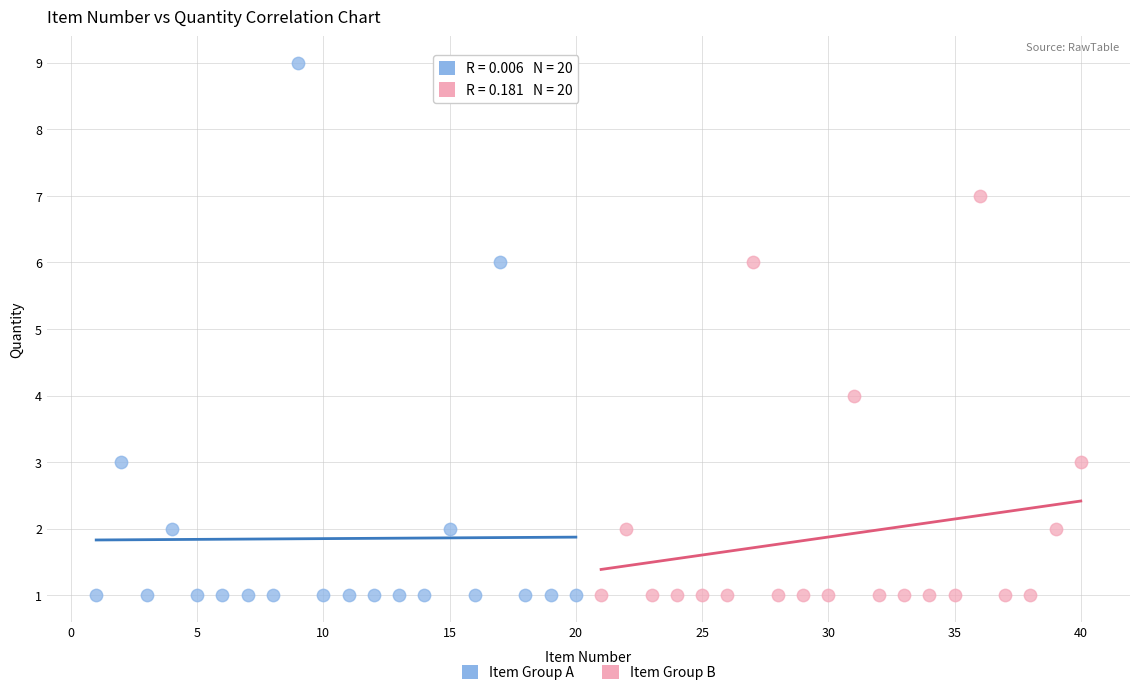

Which series has the largest Y range (max minus min)?

Item Group A